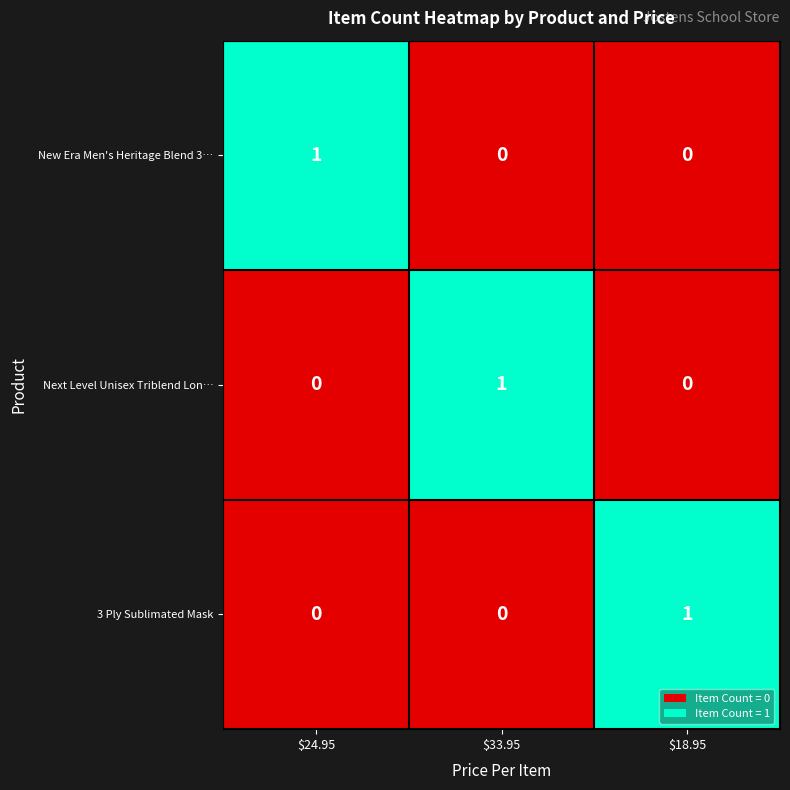

Is it true that Next Level Unisex Triblend Lon… equals 0 at $18.95?

True